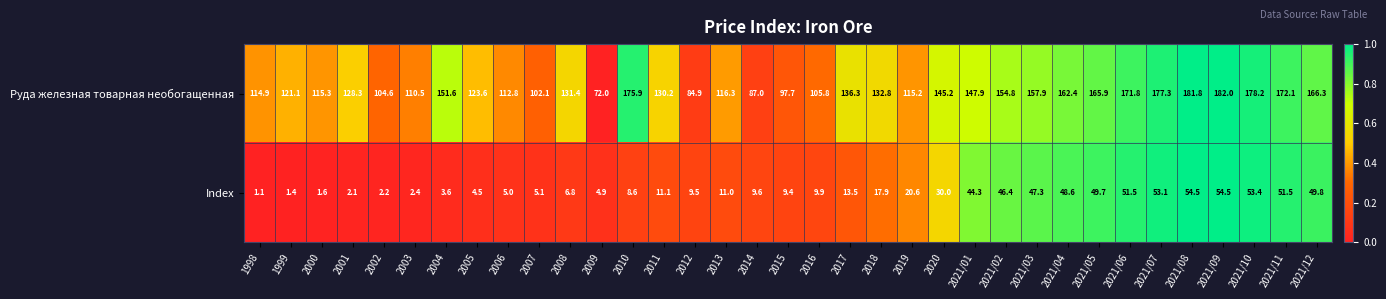

What is the total value across all series at 2021/08?

236.3